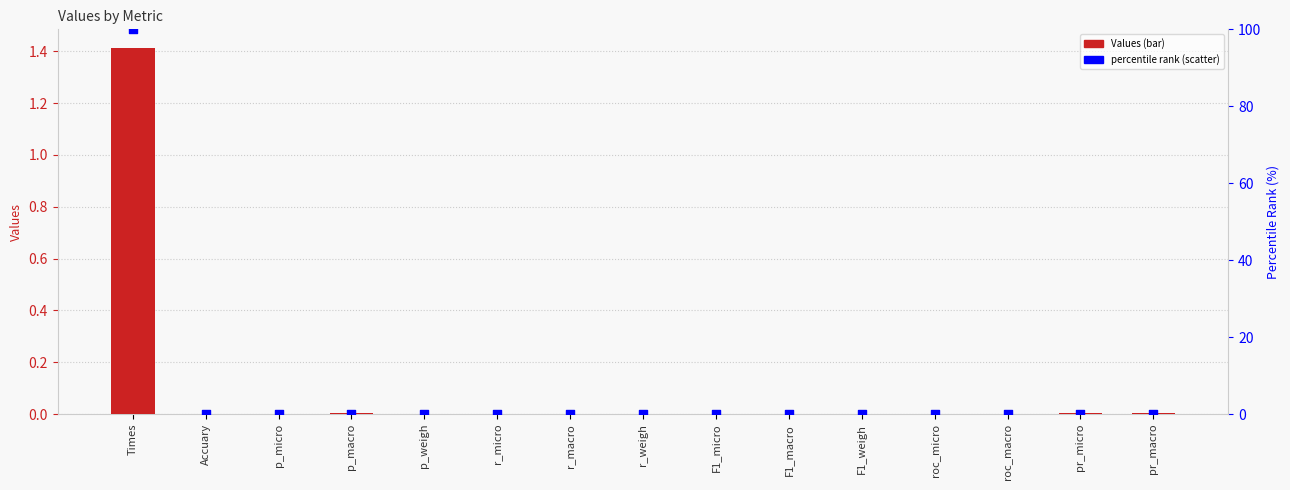

Which series has the largest total across all categories?

percentile rank within the sample